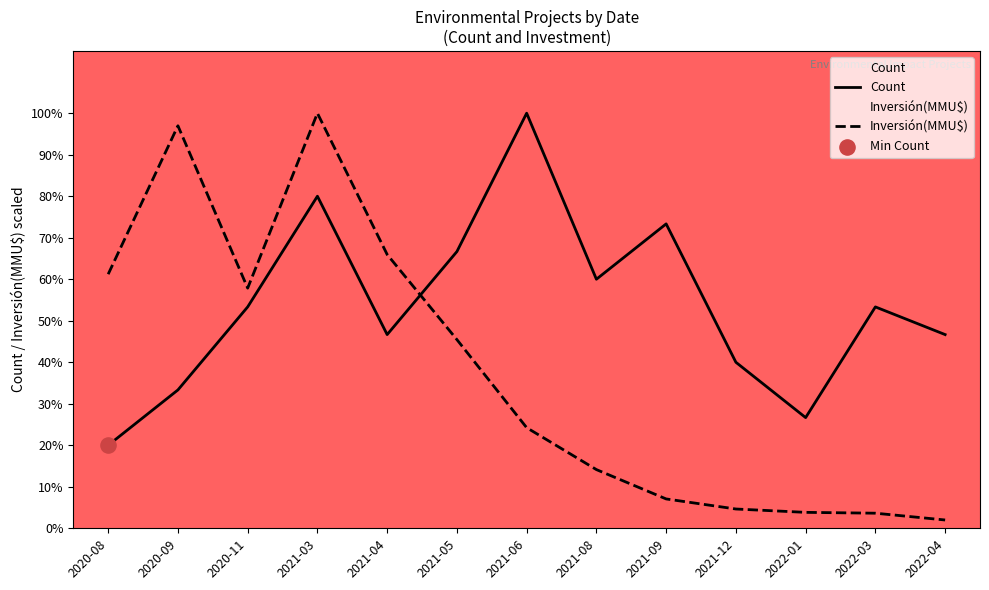

Is the value of Count at 2022-01 greater than the value of Inversión(MMU$) at 2020-11?

No